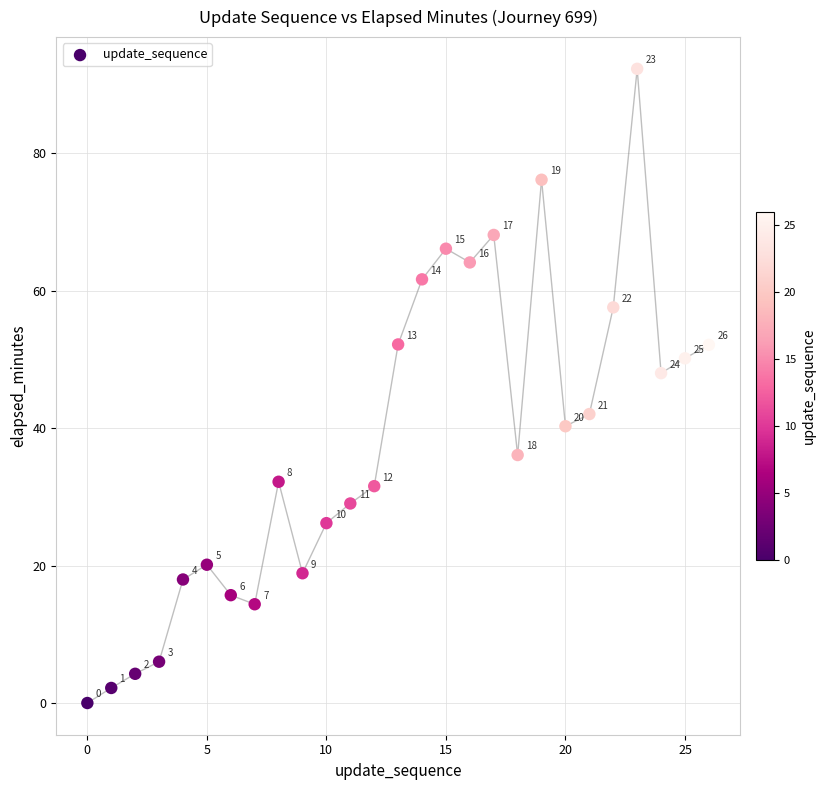

What is the range of Y values (max minus min)?

92.3